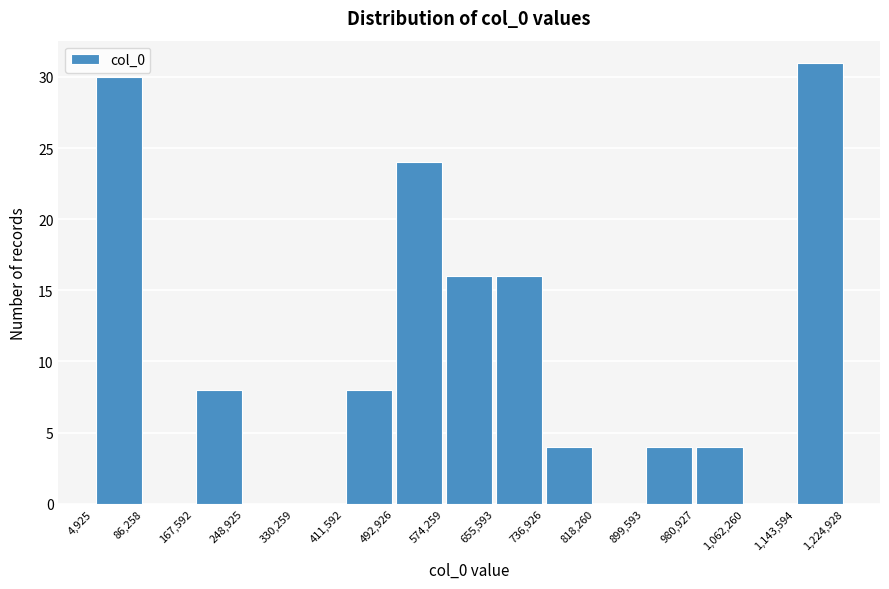

What is the height of the bar covering 492,926 to 574,259 on the x-axis? The values are not printed on the chart, so give them approximately, as read against the axis.

24